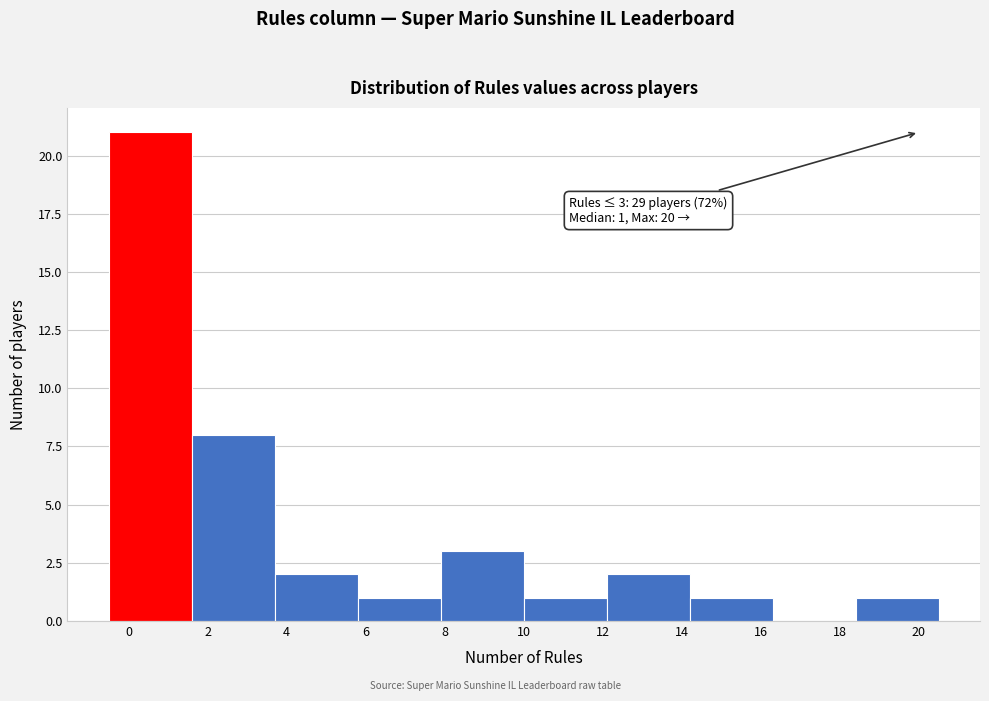

Which range on the x-axis has the tallest bar?

-0.5 to 1.6